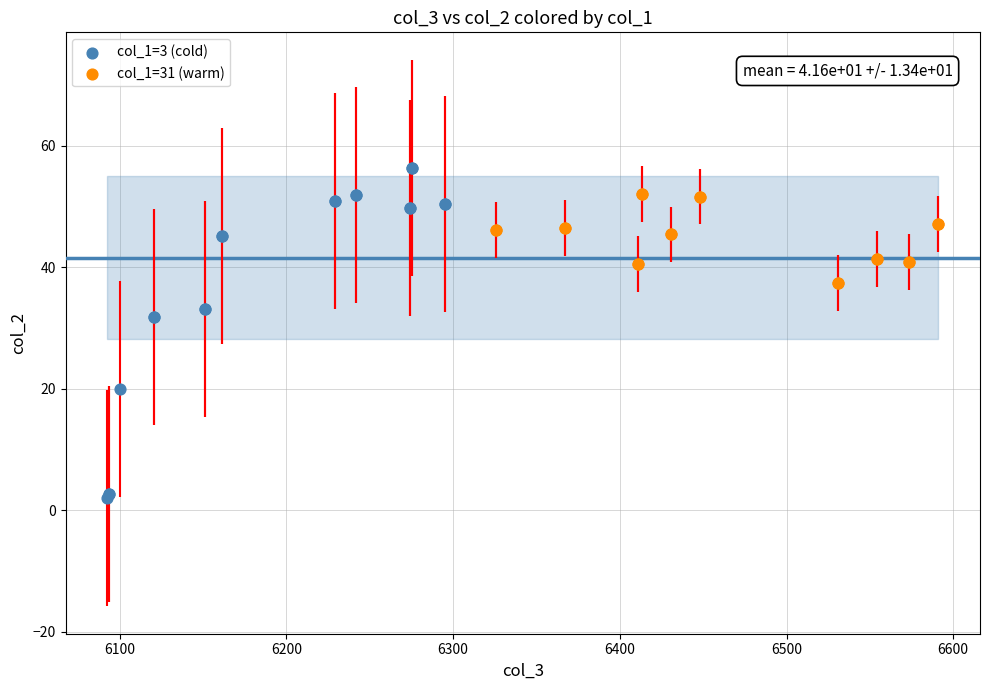

Which series contains the lowest Y value?

col_1=3 (cold)